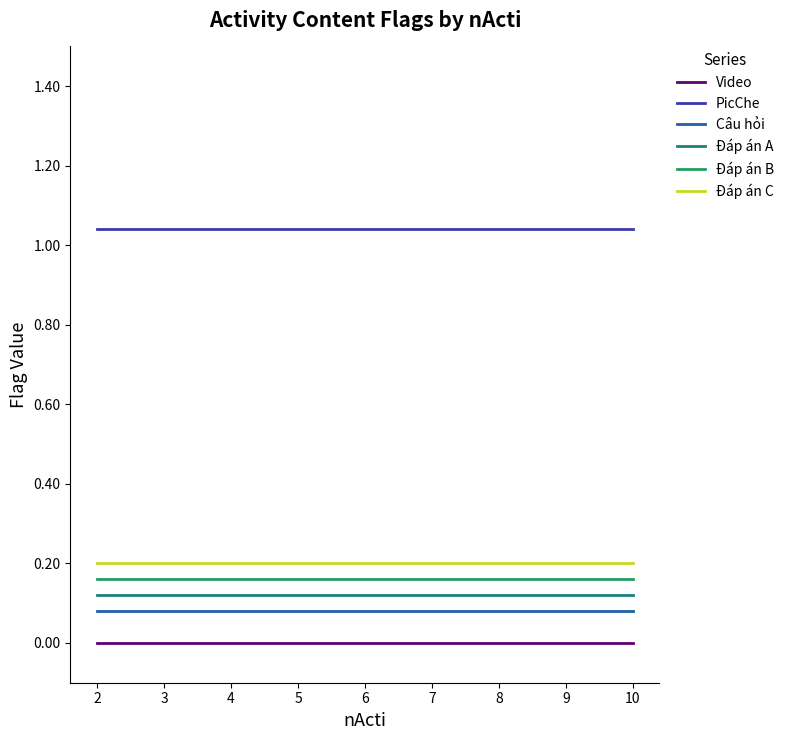

True or false: Đáp án B and Video intersect in this chart.

False